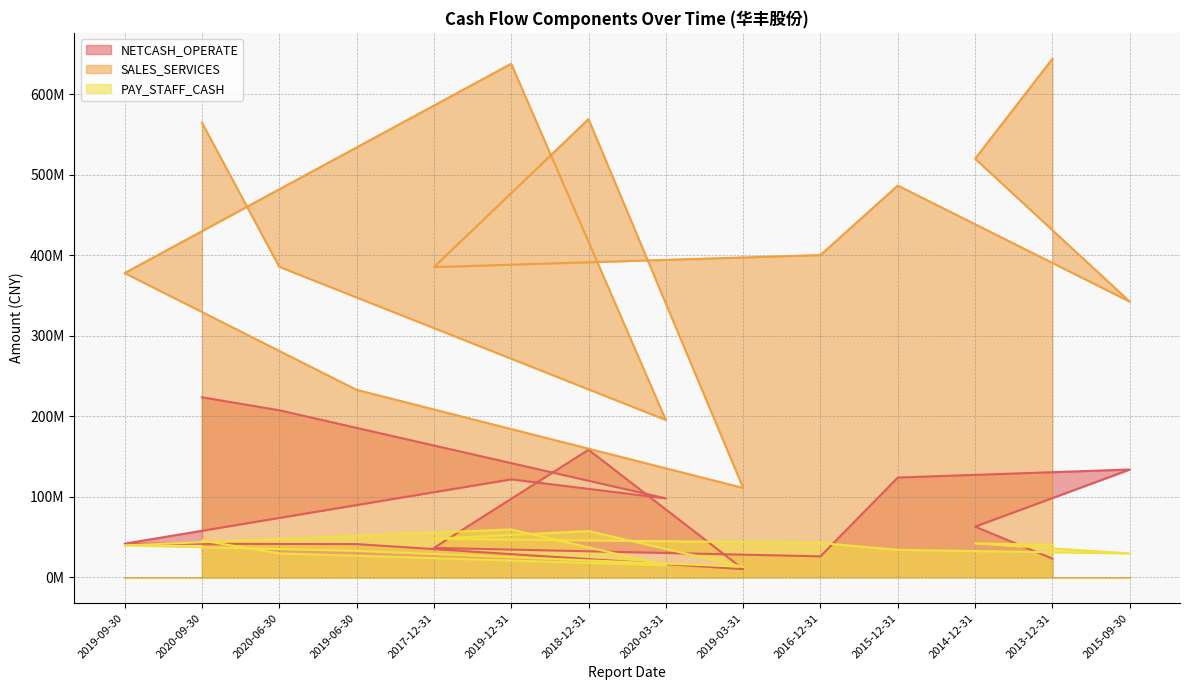

Reading left to right, extract all data points from this chart.

NETCASH_OPERATE: 2019-09-30=41837622.1	2020-09-30=223707819.1	2020-06-30=207597395.5	2019-06-30=41300885.8	2017-12-31=36583511.0	2019-12-31=121729769.2	2018-12-31=158515830.8	2020-03-31=98111080.6	2019-03-31=10203408.5	2016-12-31=26070456.8	2015-12-31=124003988.7	2014-12-31=63007015.0	2013-12-31=23201754.0	2015-09-30=133952545.8
SALES_SERVICES: 2019-09-30=378056949.8	2020-09-30=565033350.7	2020-06-30=385845087.7	2019-06-30=232969133.4	2017-12-31=385507745.4	2019-12-31=638167994.0	2018-12-31=569333622.1	2020-03-31=195511533.1	2019-03-31=111104174.5	2016-12-31=400429621.1	2015-12-31=486792427.1	2014-12-31=520155999.5	2013-12-31=644322526.8	2015-09-30=342581734.0
PAY_STAFF_CASH: 2019-09-30=39715147.1	2020-09-30=45673950.3	2020-06-30=29785213.1	2019-06-30=32951194.7	2017-12-31=47991568.5	2019-12-31=59506155.3	2018-12-31=57471464.6	2020-03-31=15019643.8	2019-03-31=13134598.3	2016-12-31=42683810.8	2015-12-31=34113608.0	2014-12-31=42189010.7	2013-12-31=40573625.8	2015-09-30=29700236.9